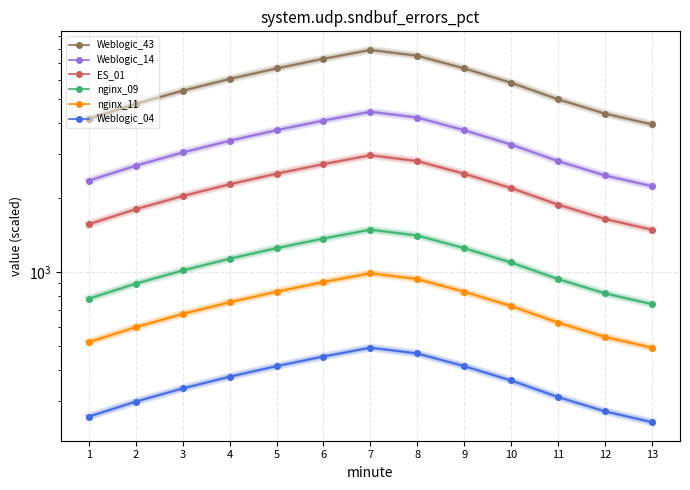

What value does the Weblogic_43 series have at 12?

4368.0